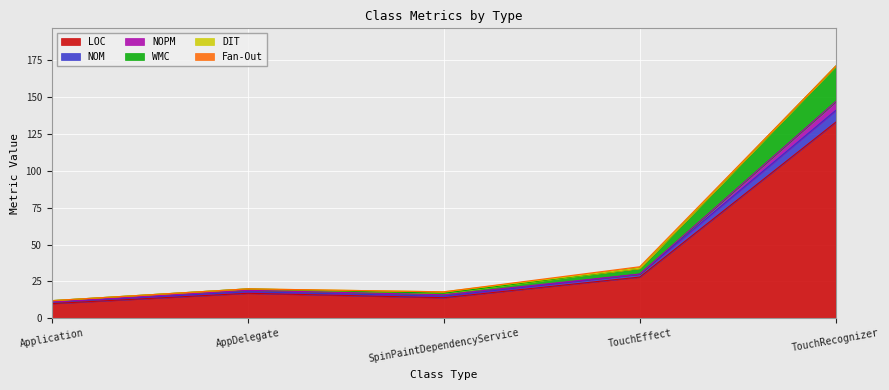

The value of LOC at TouchEffect is 11. True or false?

False